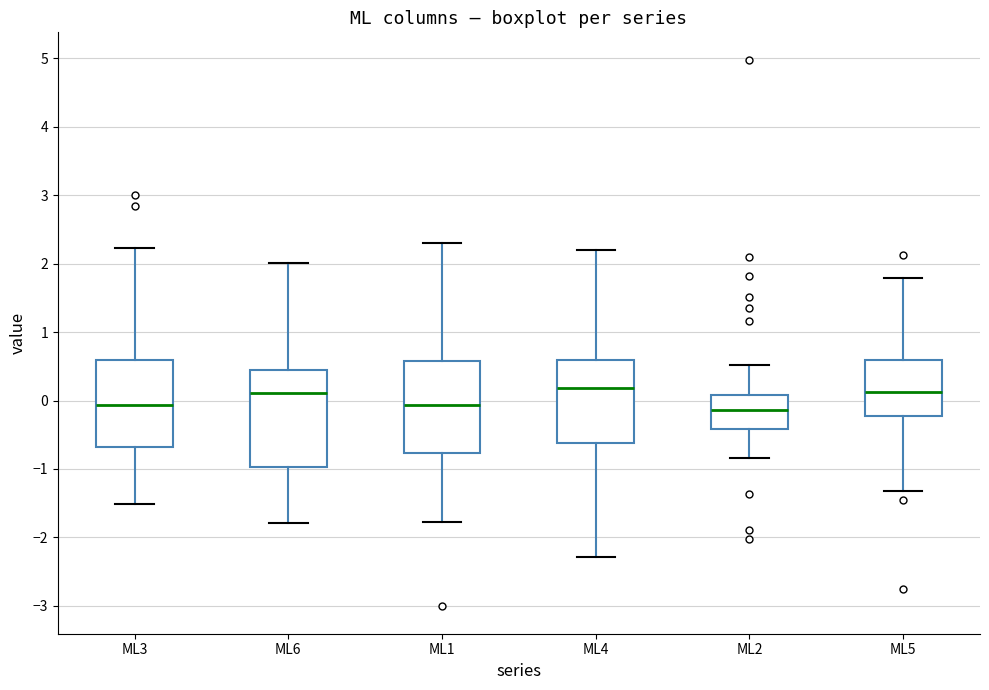

Where does the lower whisker of the box for ML2 end on the y-axis? The values are not printed on the chart, so give them approximately, as read against the axis.

-0.8